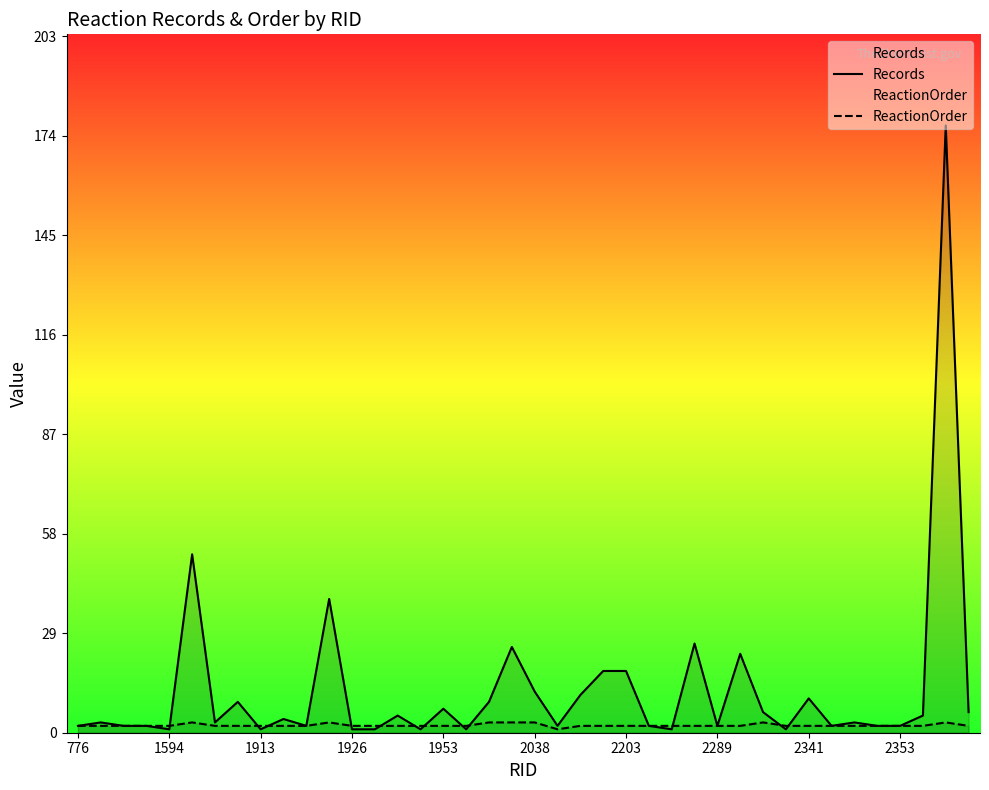

Rank the series by their average value, from highest to lowest.

Records, ReactionOrder